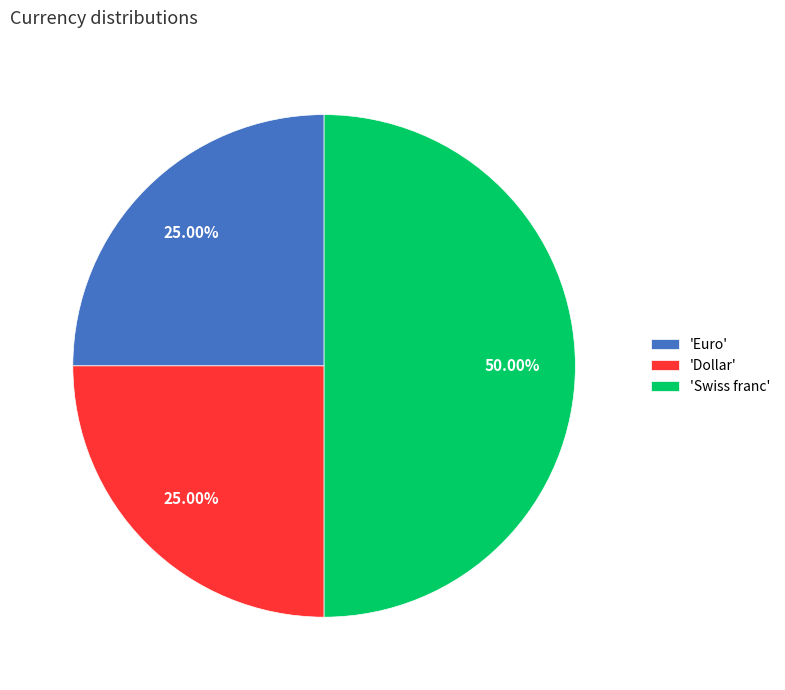

Which category has the biggest portion of the pie?

'Swiss franc'